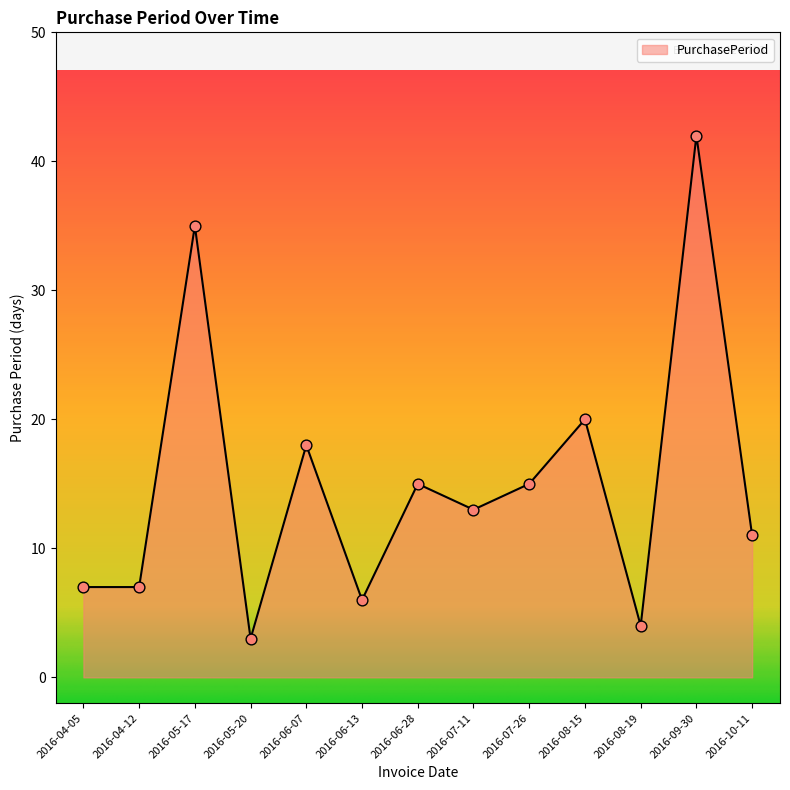

What is the ratio of the value at 2016-05-20 to the value at 2016-07-26?

0.2